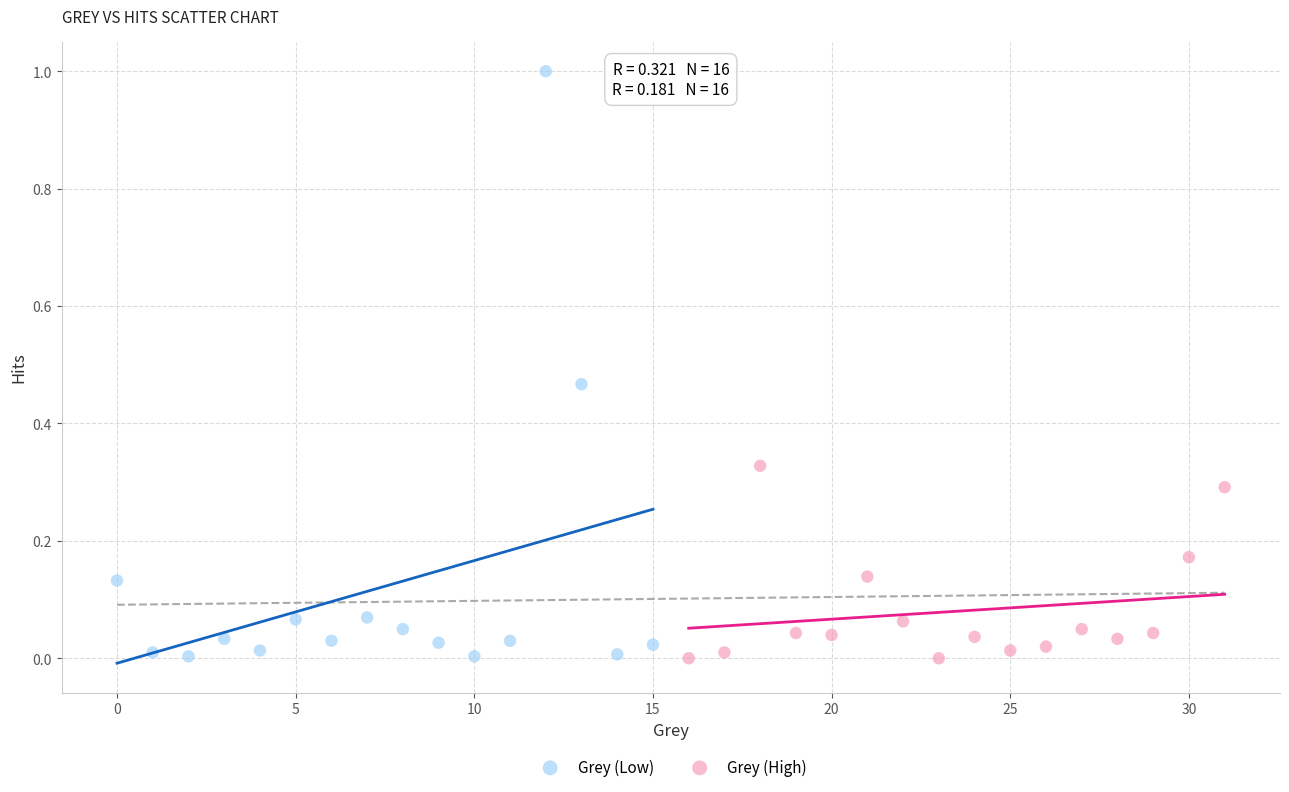

Which series has the largest Y range (max minus min)?

Grey (Low)